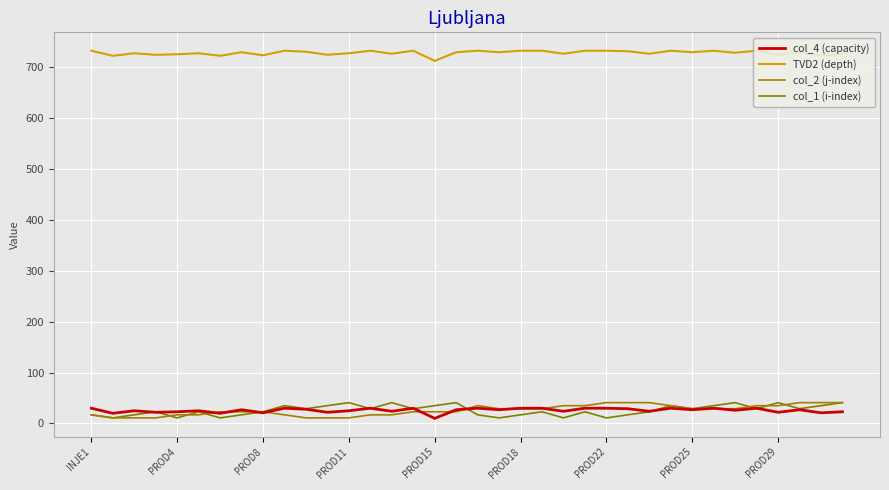

How many lines are shown in the chart?

4